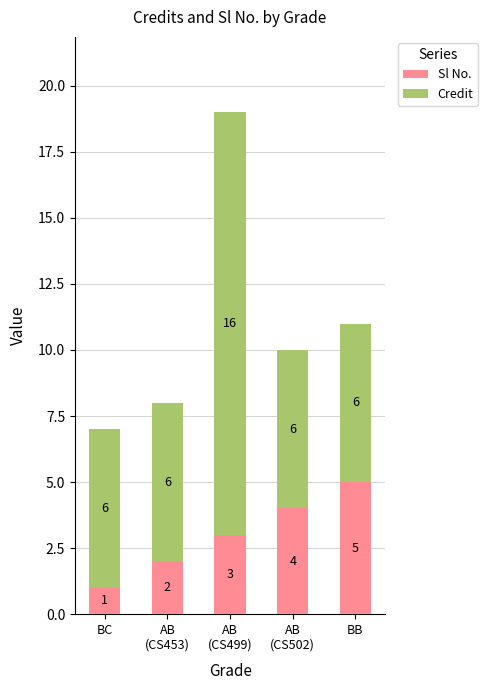

What is the difference between the maximum and minimum values in the Sl No. series?

4